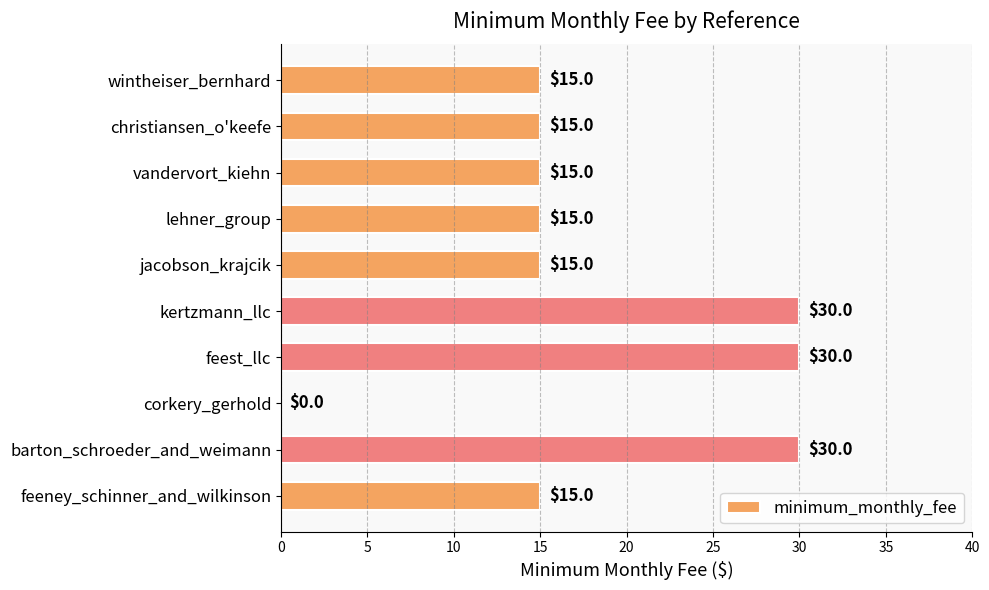

What is the ratio of the value at wintheiser_bernhard to the value at jacobson_krajcik?

1.0